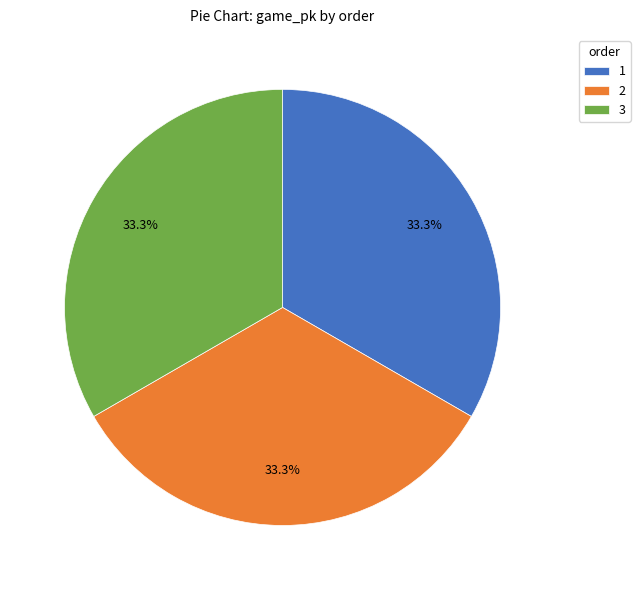

How many slices are in this pie chart?

3